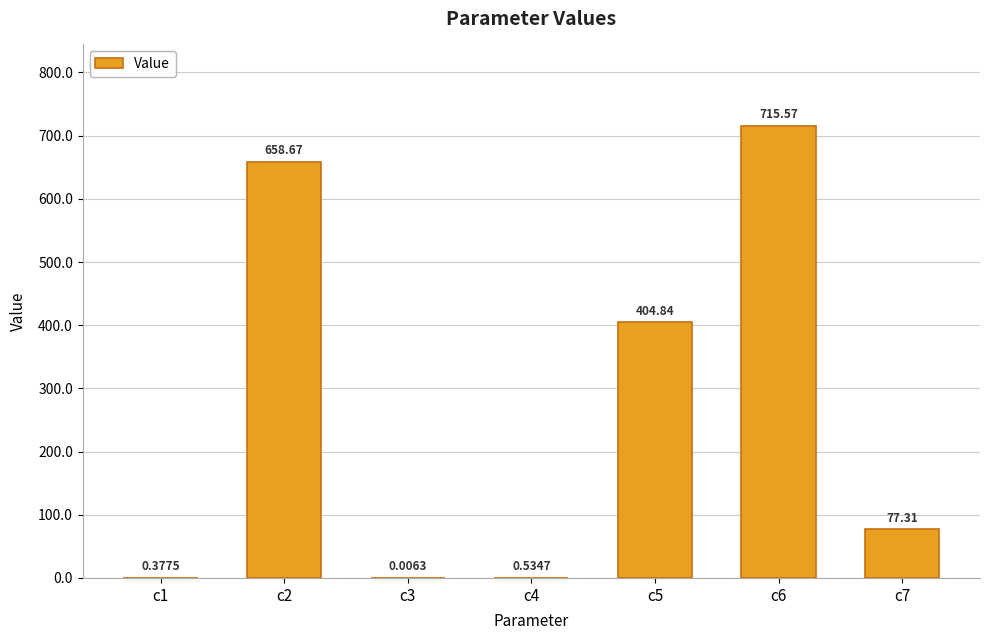

Which has a higher value, c7 or c3?

c7